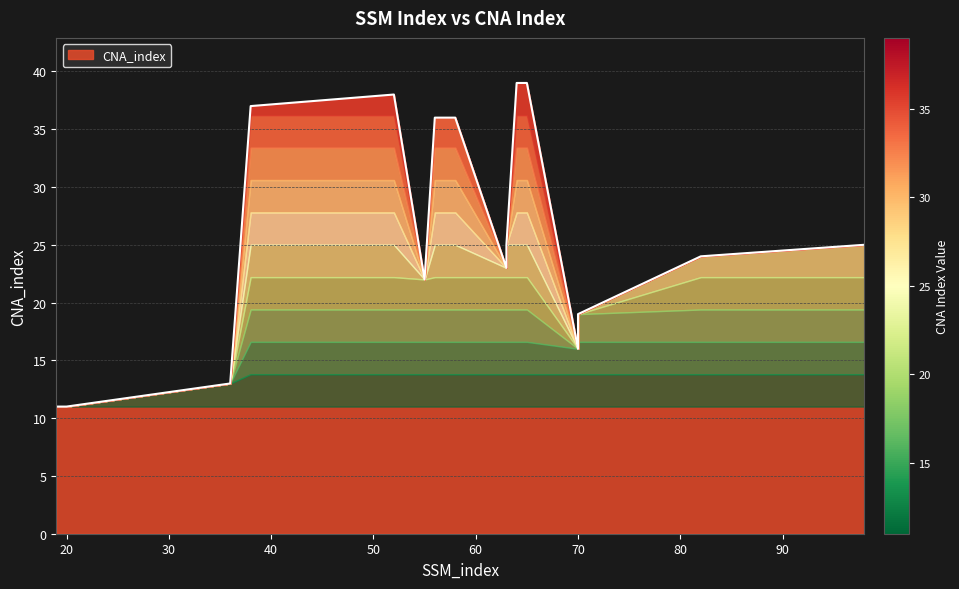

What is the change in value from 65 to 82?

-15